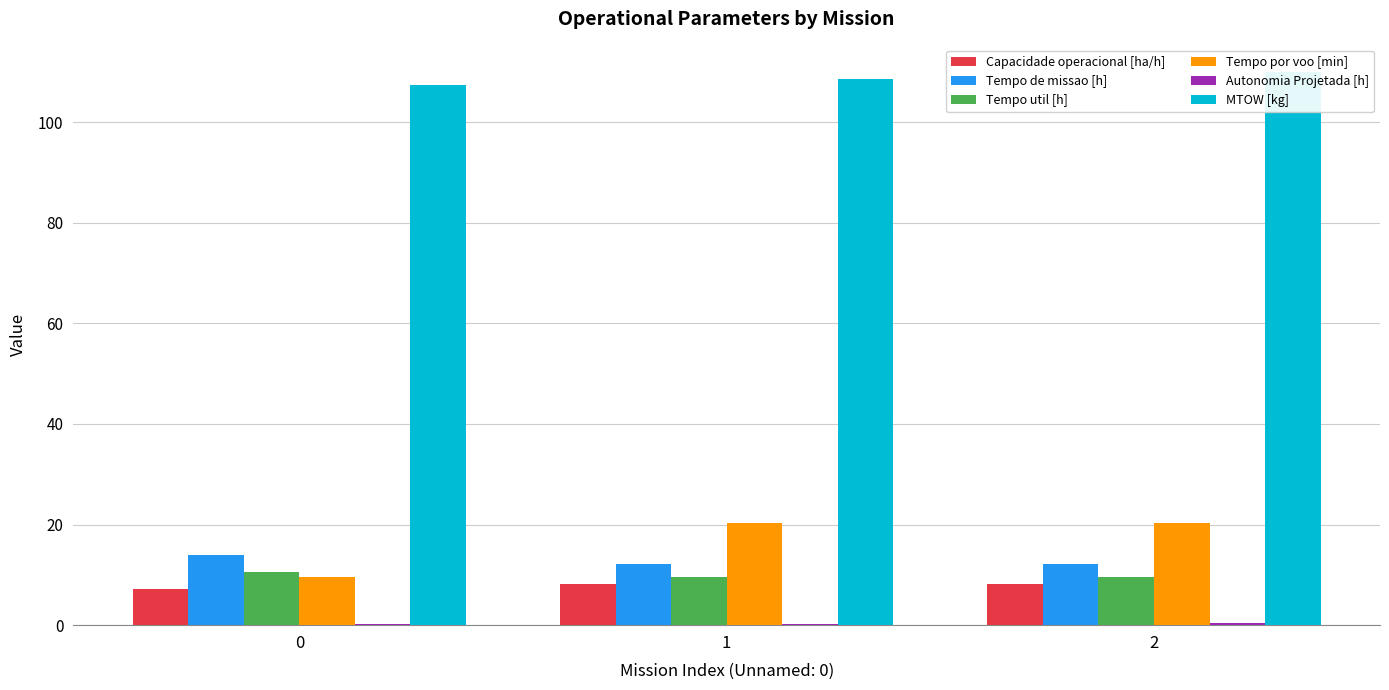

At 0, list the series in order from largest to smallest.

MTOW [kg], Tempo de missao [h], Tempo util [h], Tempo por voo [min], Capacidade operacional [ha/h], Autonomia Projetada [h]